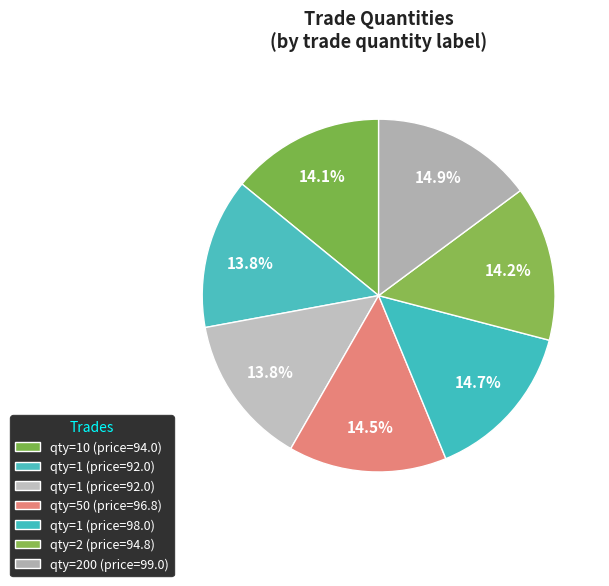

How many segments does this pie chart have?

7